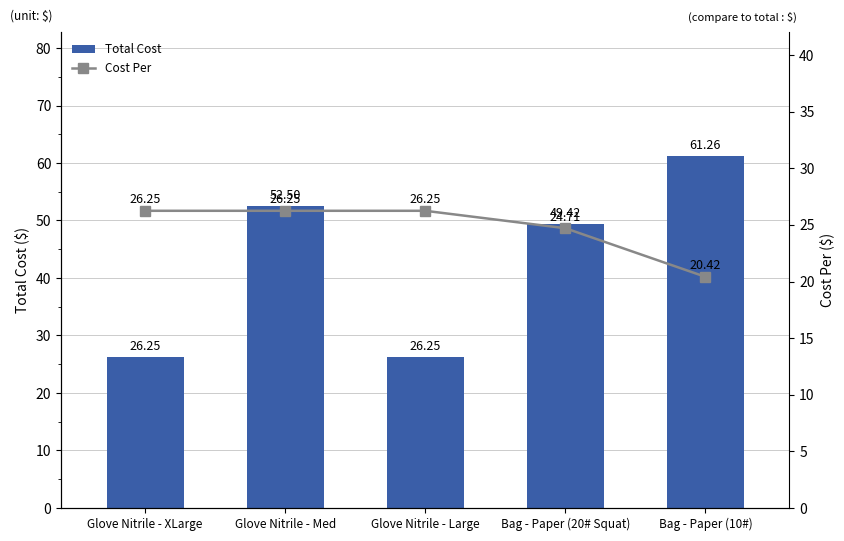

Which series has the largest total across all categories?

Total Cost